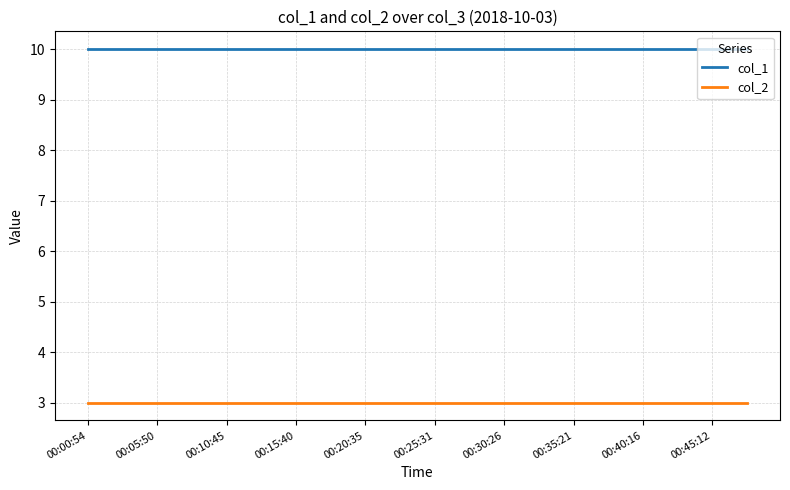

True or false: col_2 and col_1 cross at least once.

False